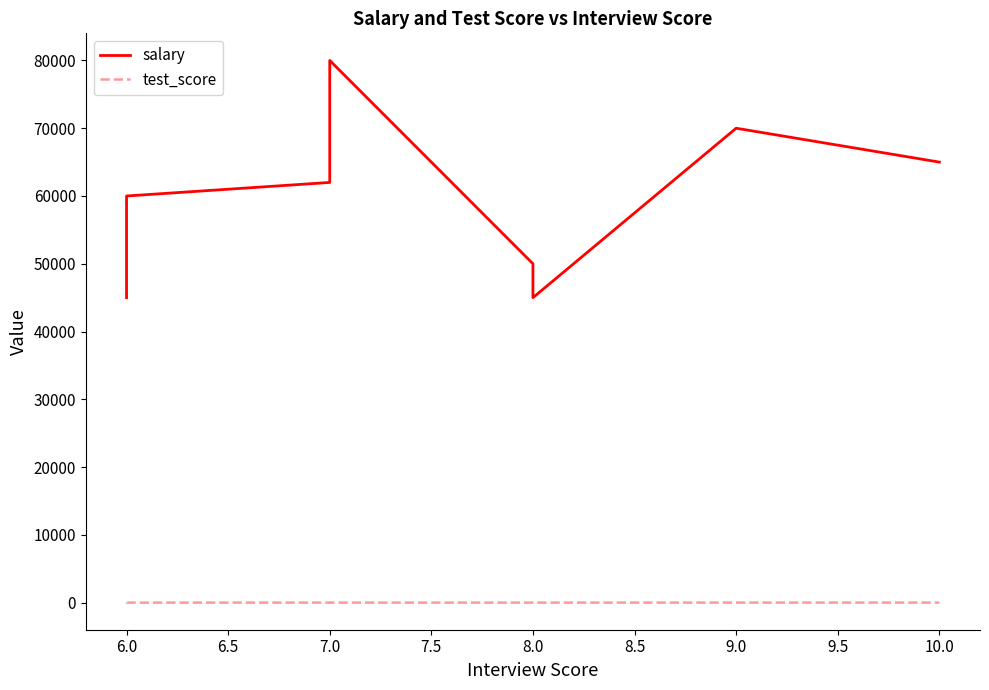

In test_score, how many points are lower than both neighbors (excluding endpoints)?

2